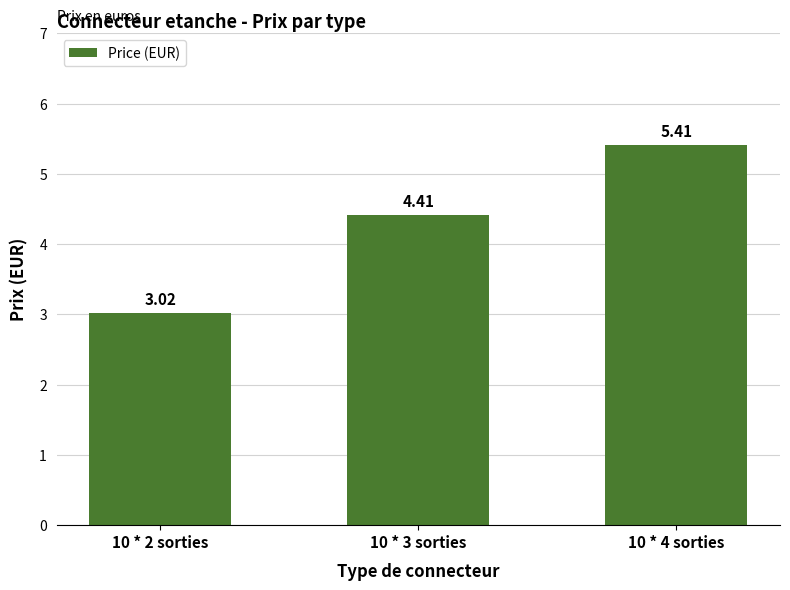

What is the difference between the maximum and minimum values?

2.4